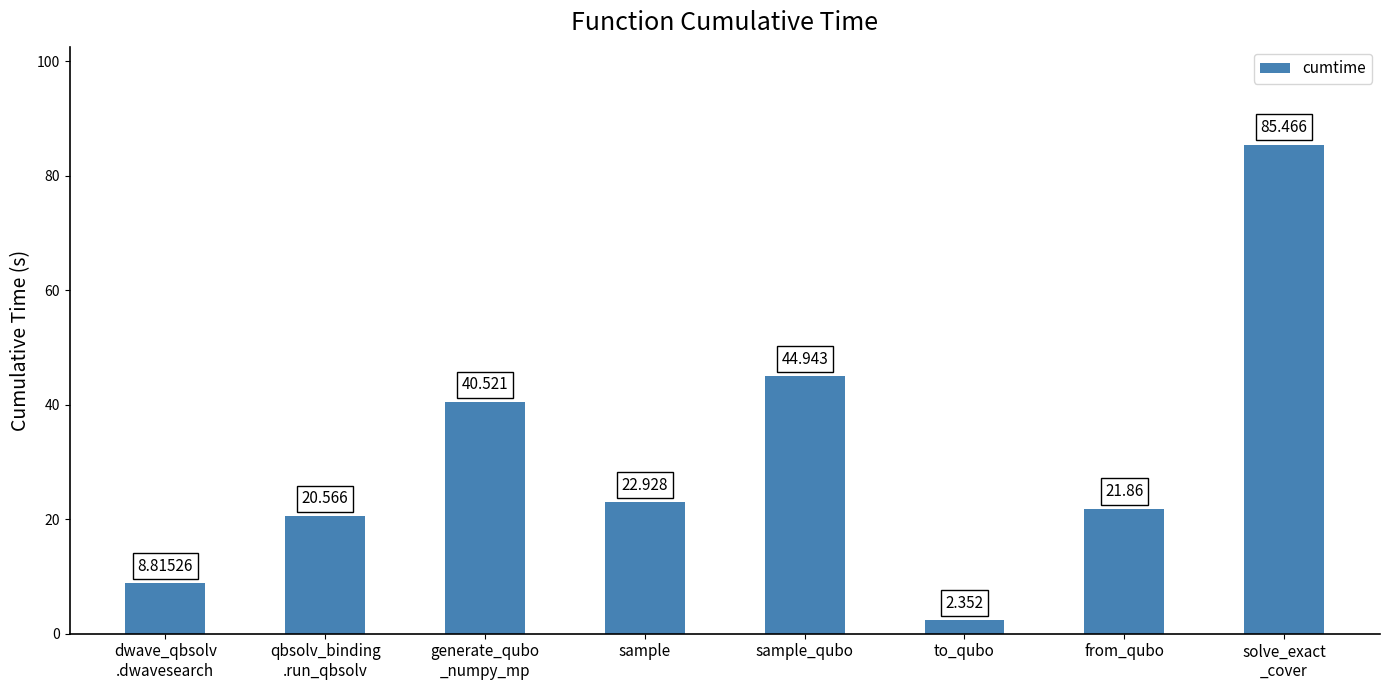

Count the number of values greater than 22.

4